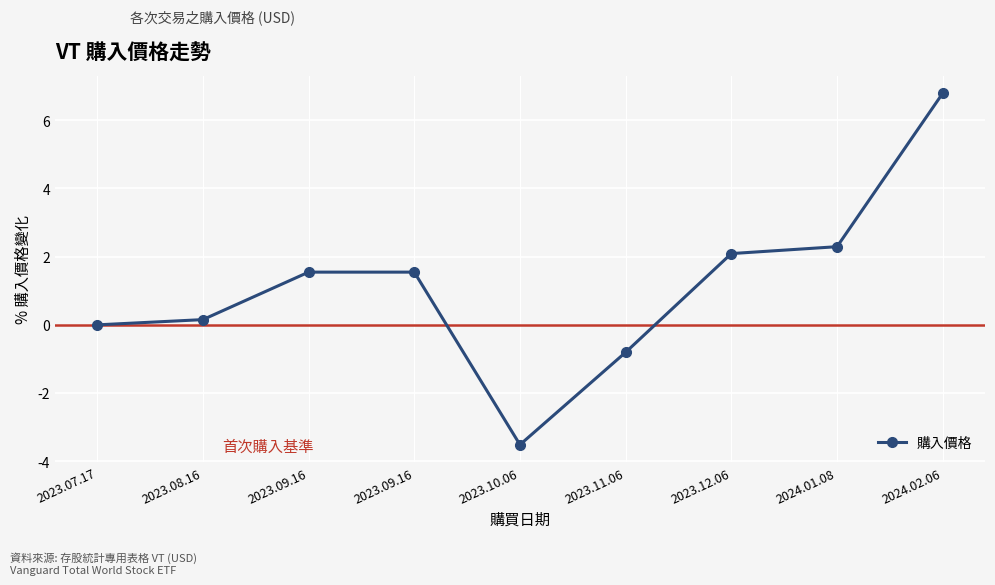

What is the value of the 7th point from the left?

2.1